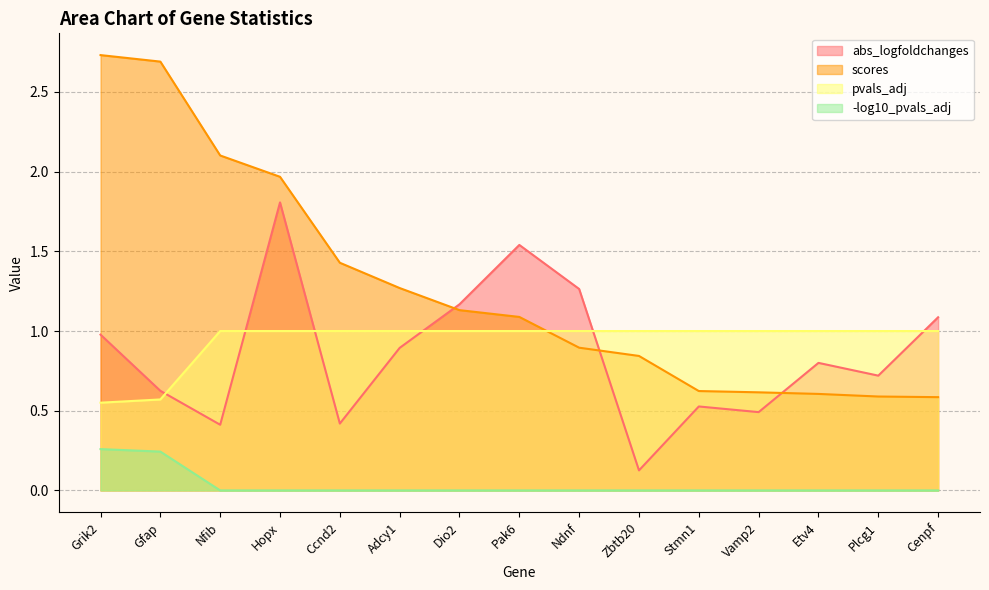

How many values in the scores series are below 1?

7